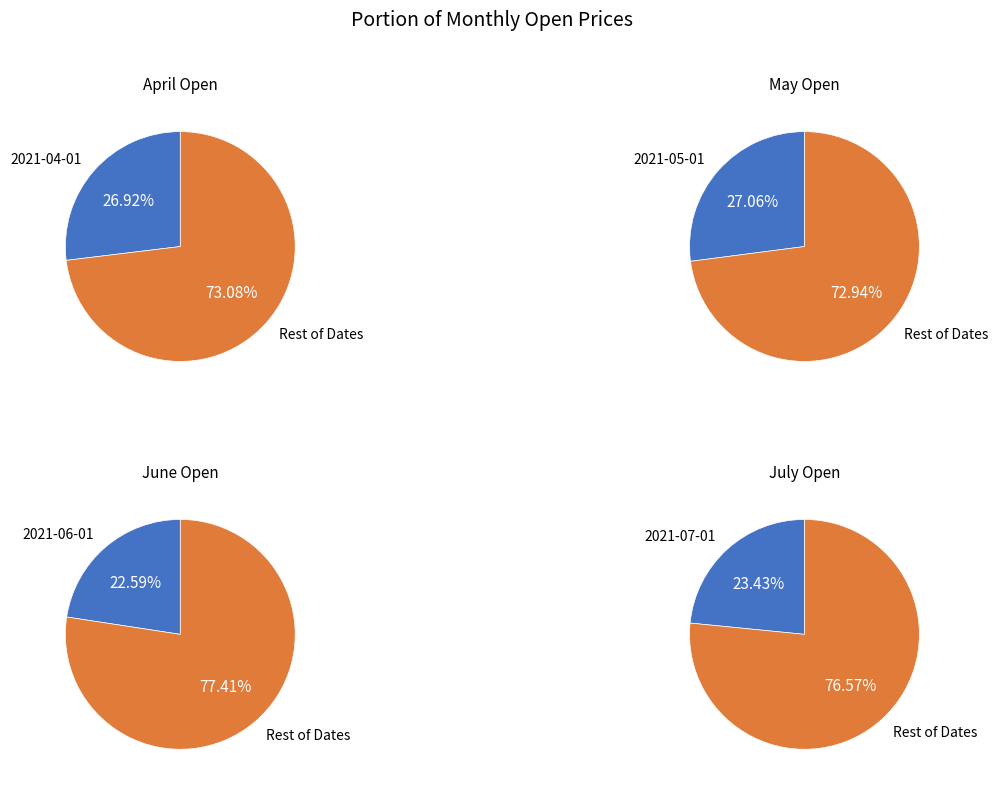

To the nearest percent, what portion does 2021-07-01 represent?

23%